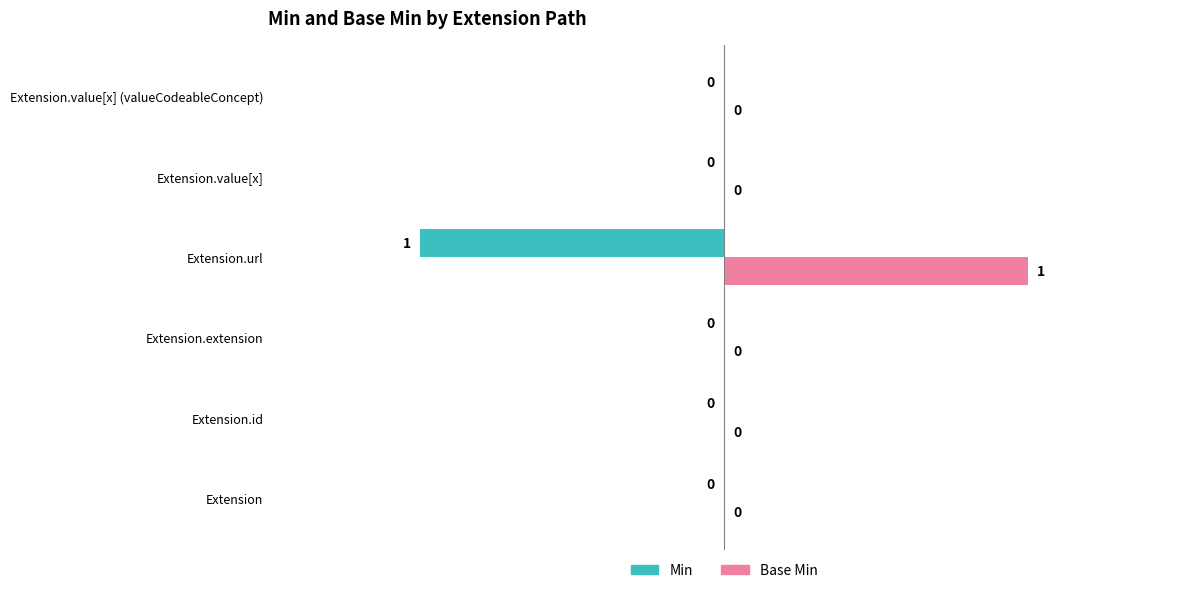

What are all the series names shown in the legend?

Min, Base Min